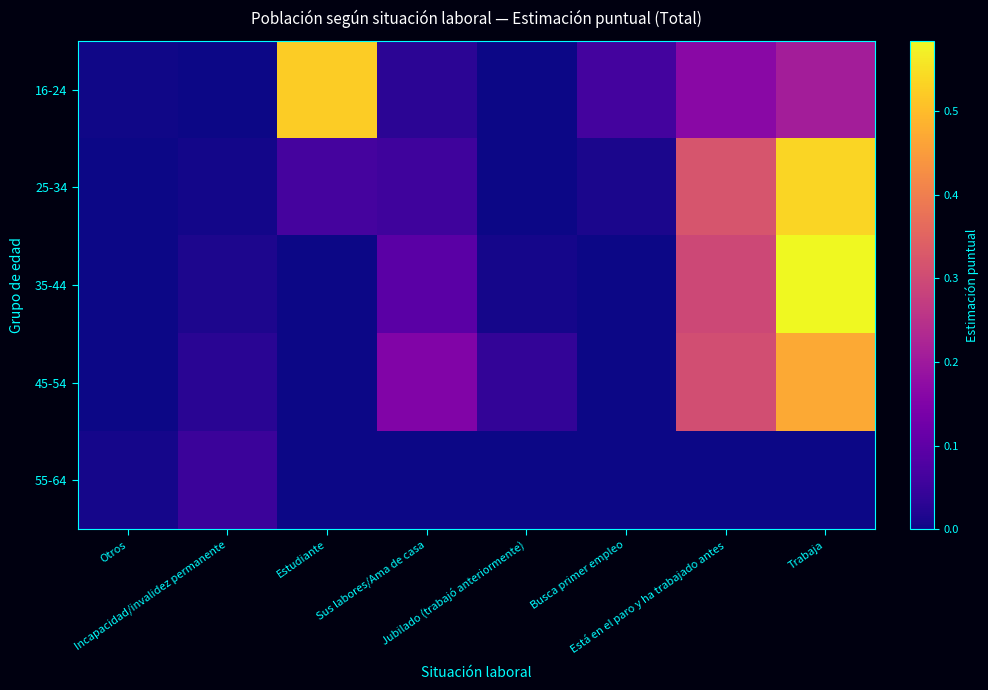

List the series in order of their peak value, lowest first.

55-64, 45-54, 16-24, 25-34, 35-44